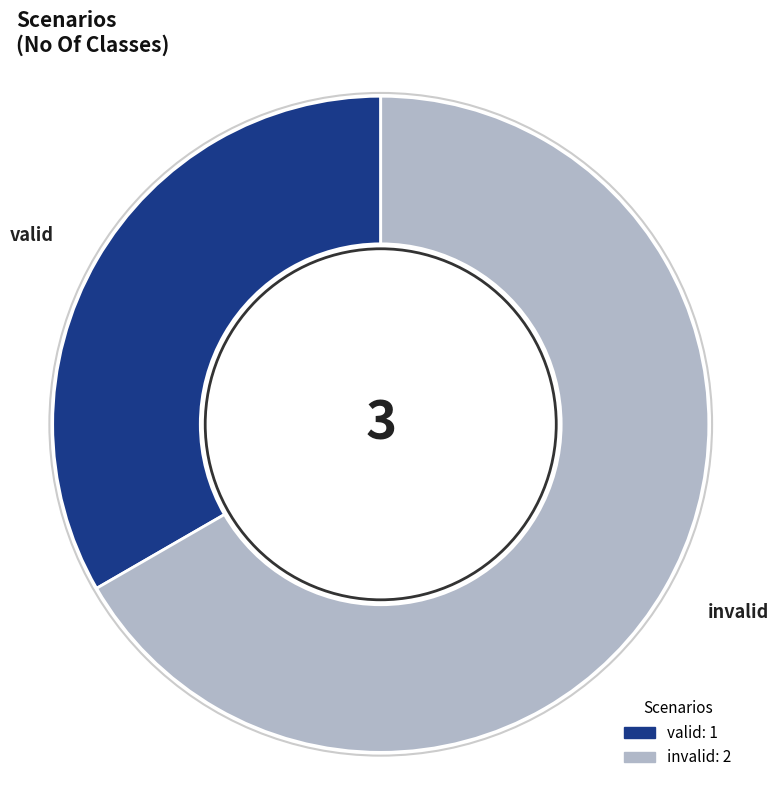

Which category has the smallest portion of the pie?

valid